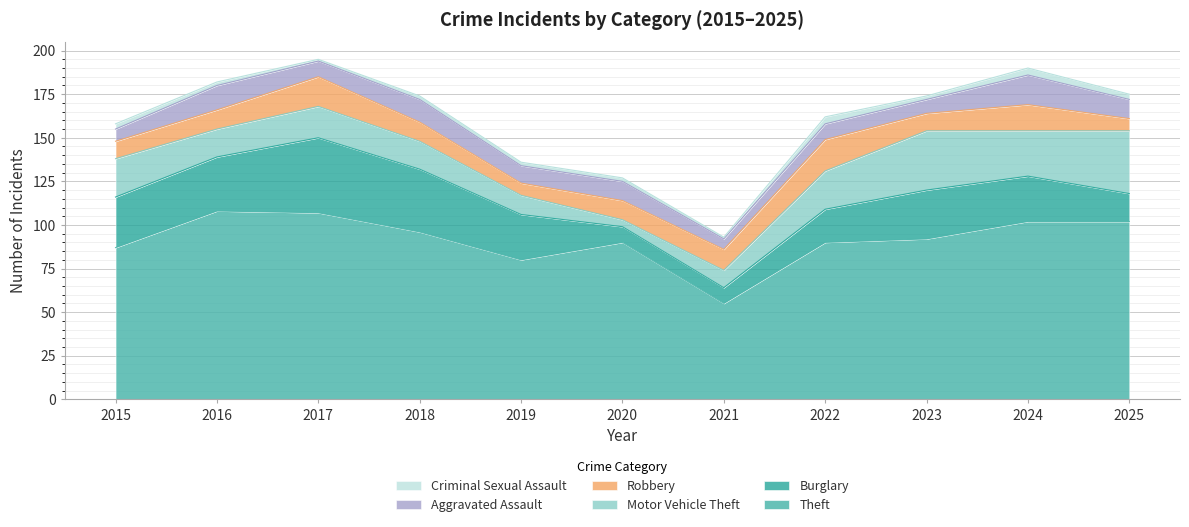

Where is the first local maximum for Aggravated Assault?

2016